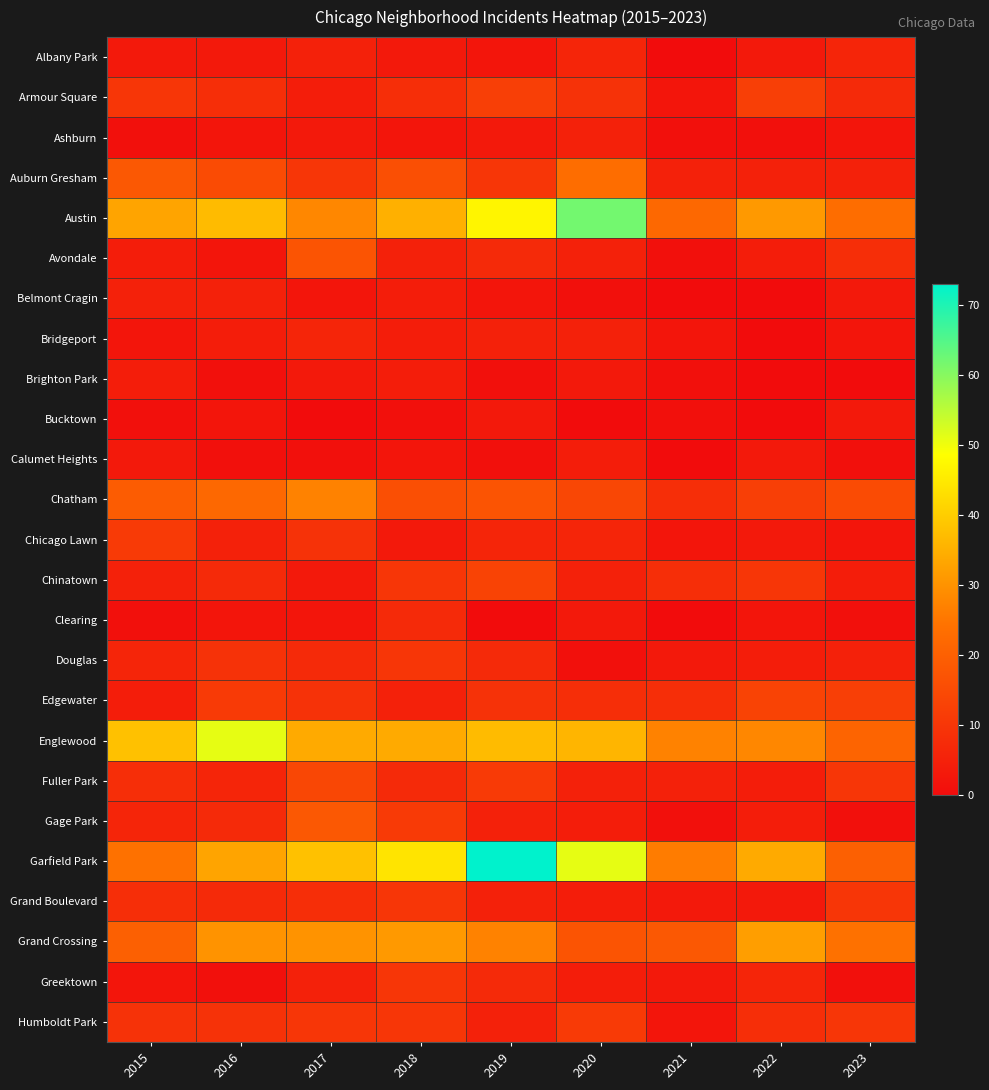

At which category is the sum across all series the highest?

2019